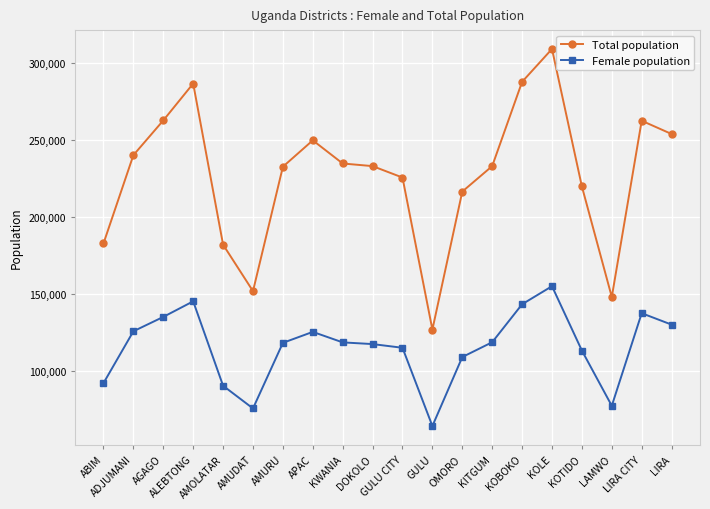

Count the number of data series in this chart.

2